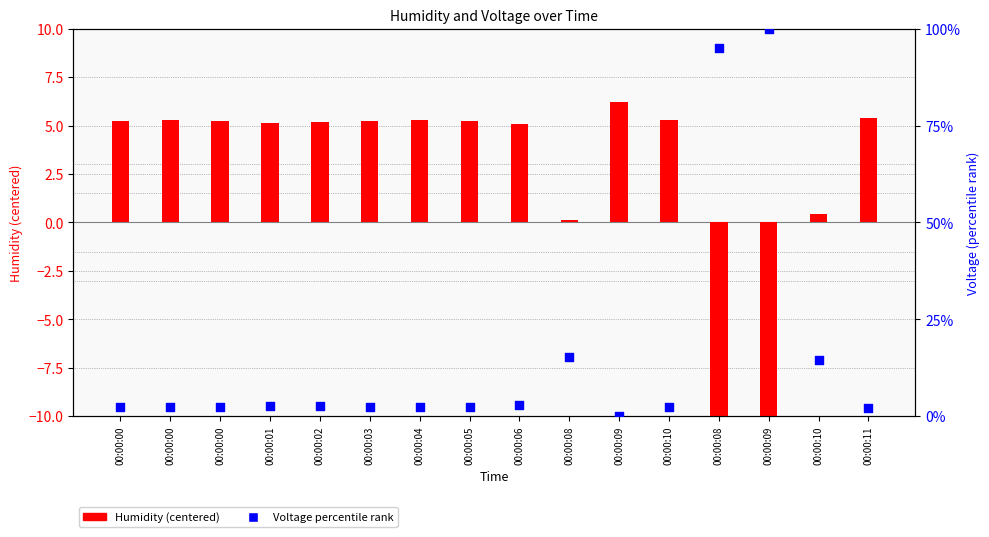

Which series reaches the minimum Y coordinate?

Humidity (centered)